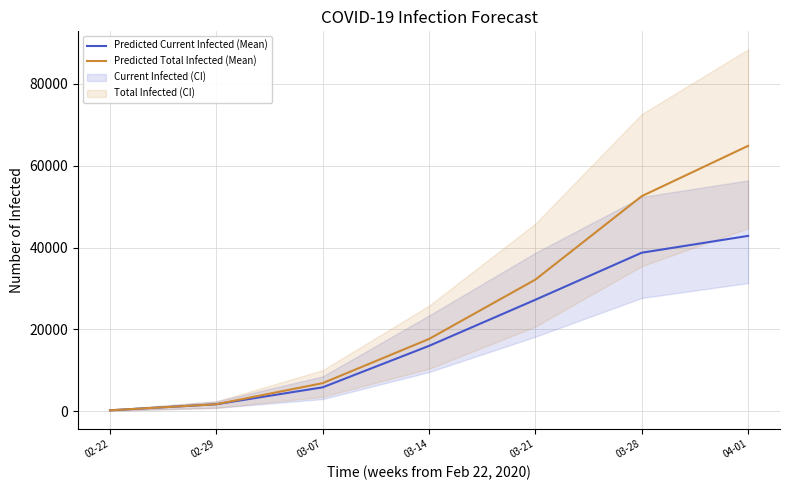

List the labels in order of Predicted Current Infected (Mean) value, smallest first.

02-22, 02-29, 03-07, 03-14, 03-21, 03-28, 04-01